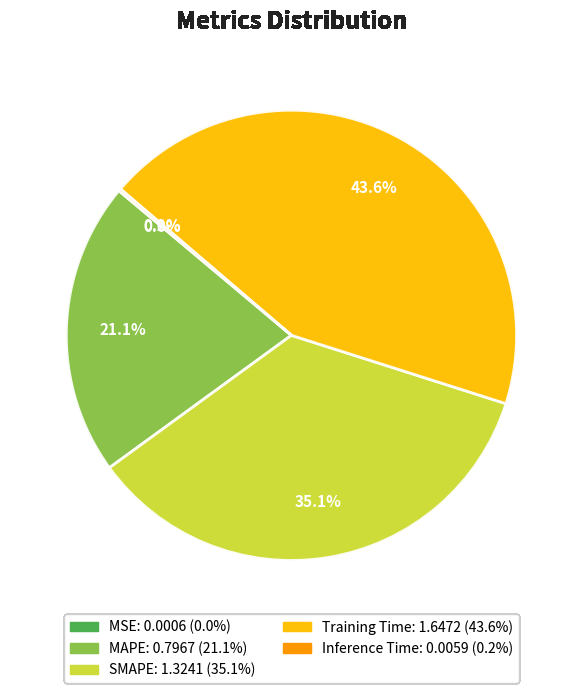

What percentage is the Training Time slice, to the nearest percent?

44%